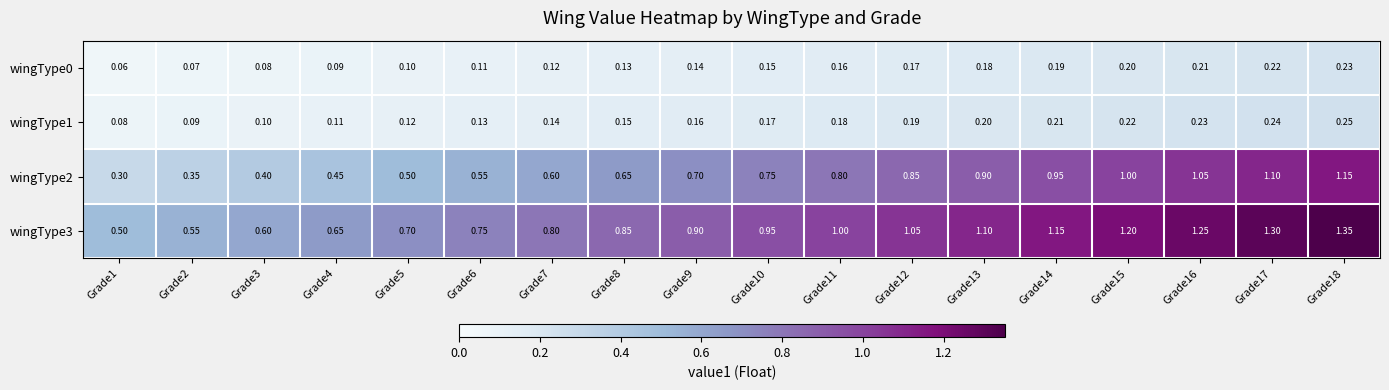

Rank the series by their maximum value, from lowest to highest.

wingType0, wingType1, wingType2, wingType3